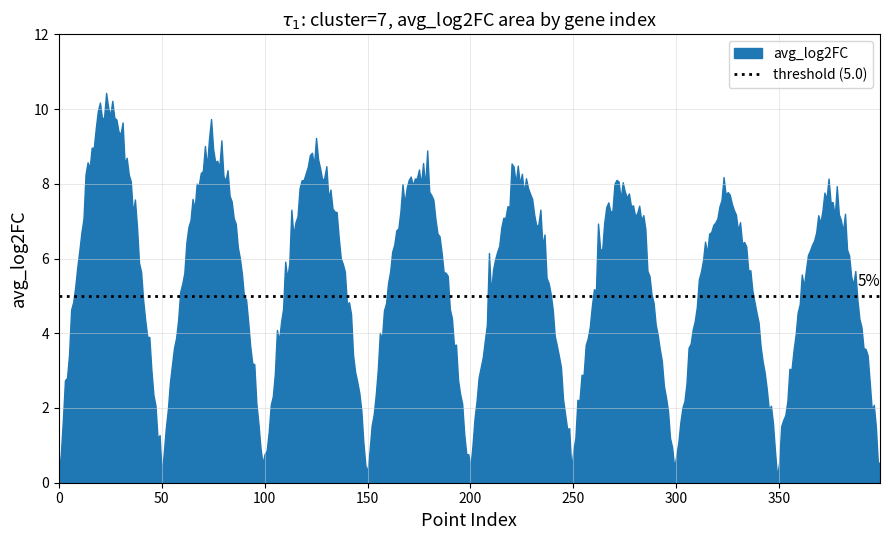

What is the maximum value shown in the chart?

10.4